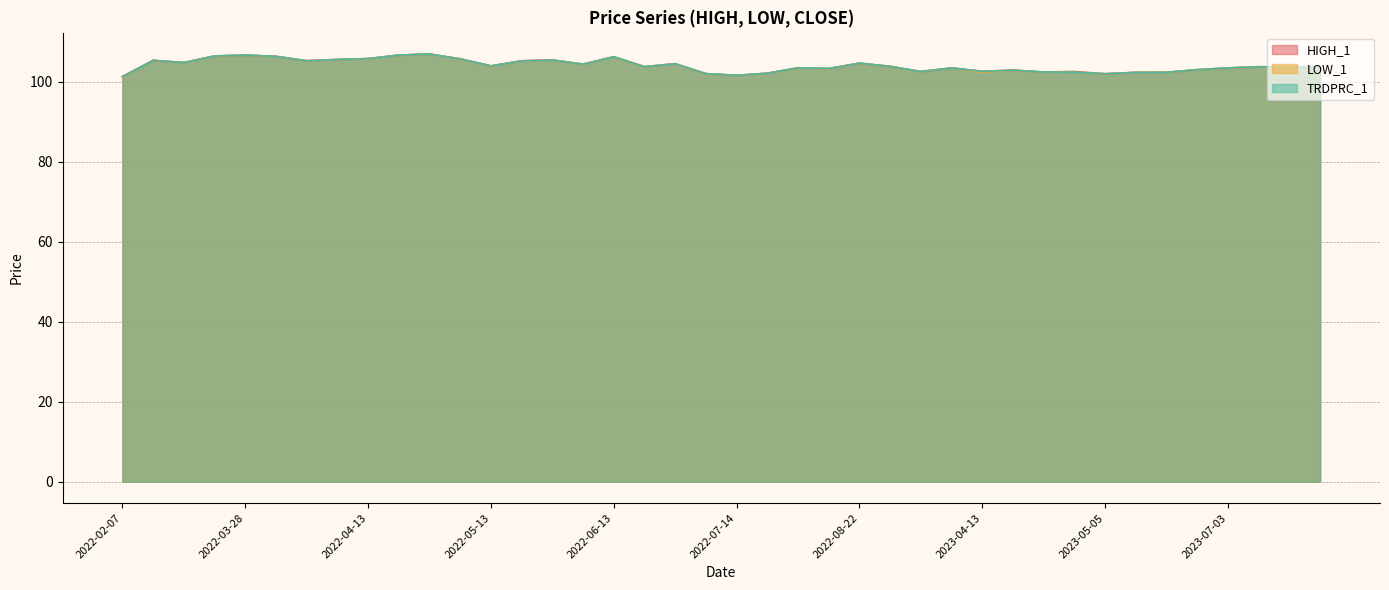

True or false: TRDPRC_1 and HIGH_1 intersect in this chart.

False